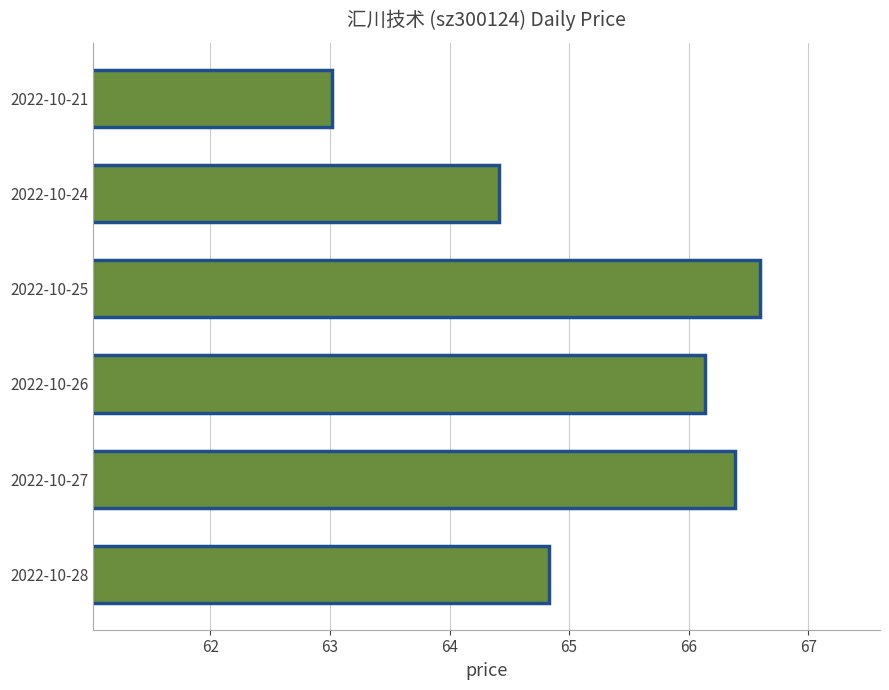

At which label is the value closest to 64?

2022-10-24